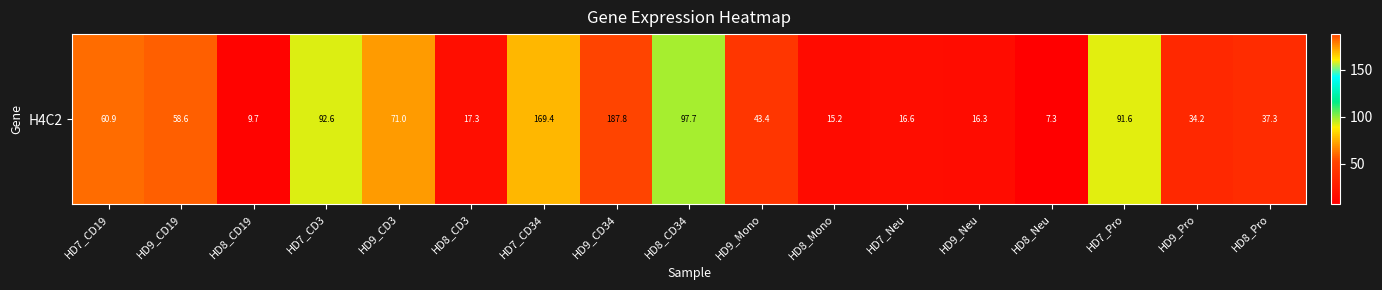

Between HD8_Pro and HD8_CD3, which is larger?

HD8_Pro